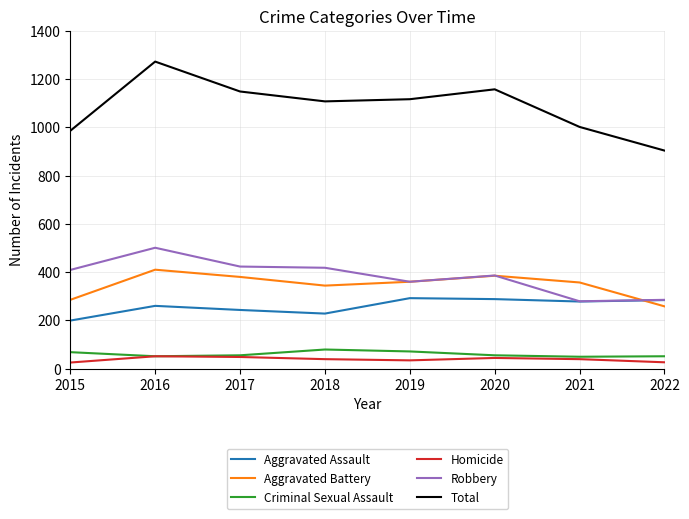

What is the spread (max minus min) of values at 2015?

961